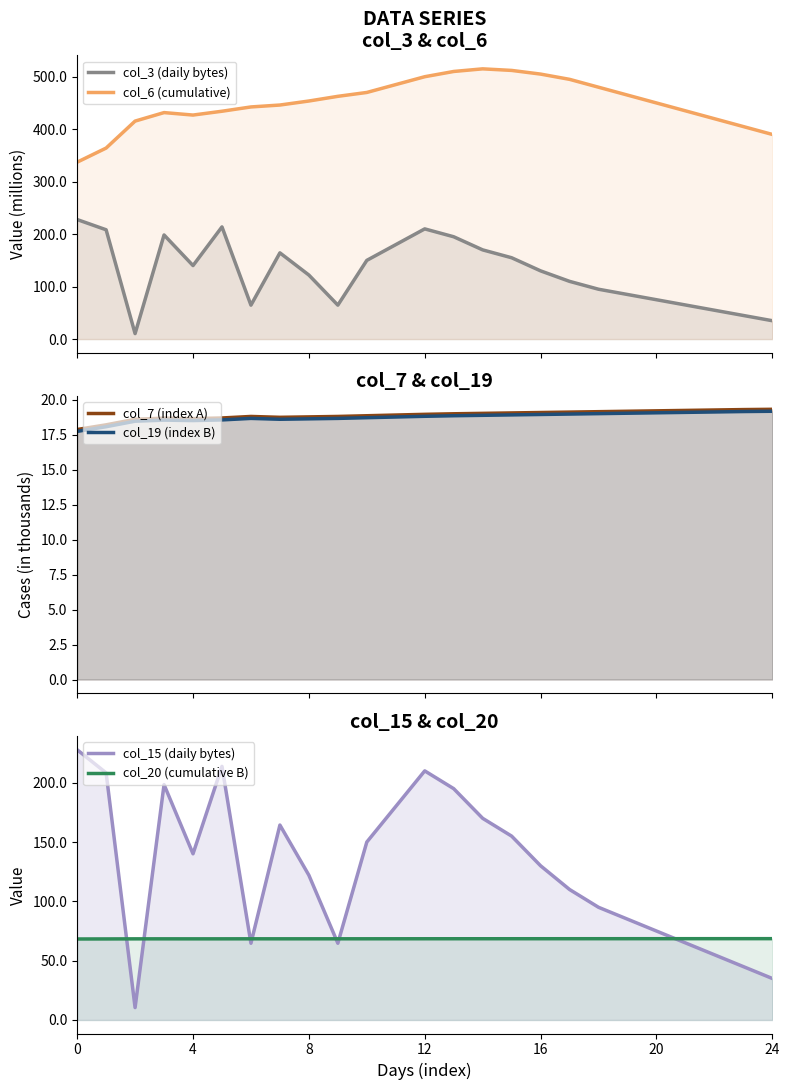

The value of col_7 (index A) at 23 is 29.7. True or false?

False